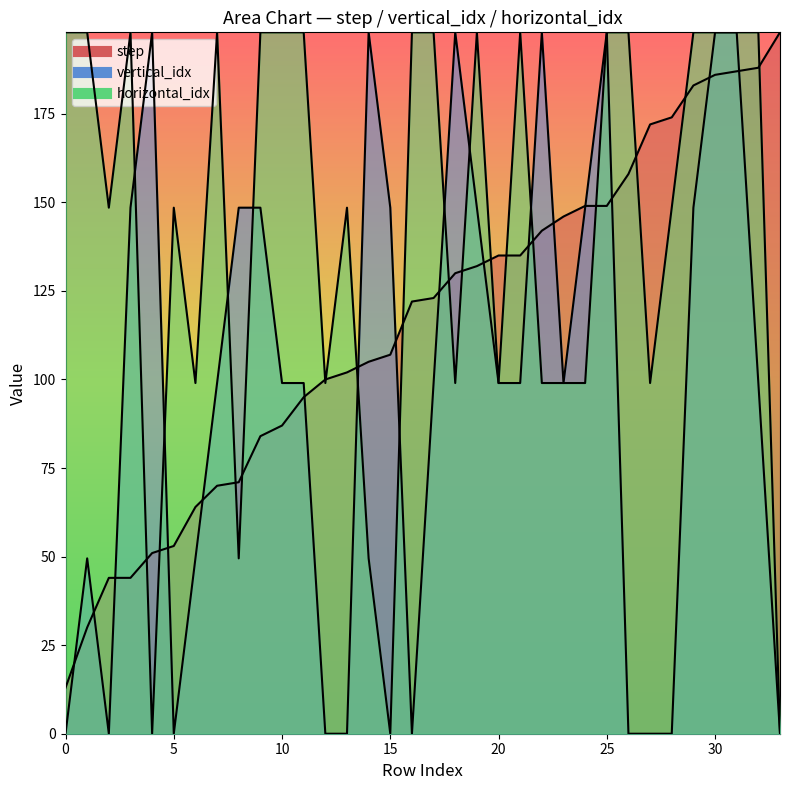

True or false: horizontal_idx has more than 1 points higher than both neighbors.

True